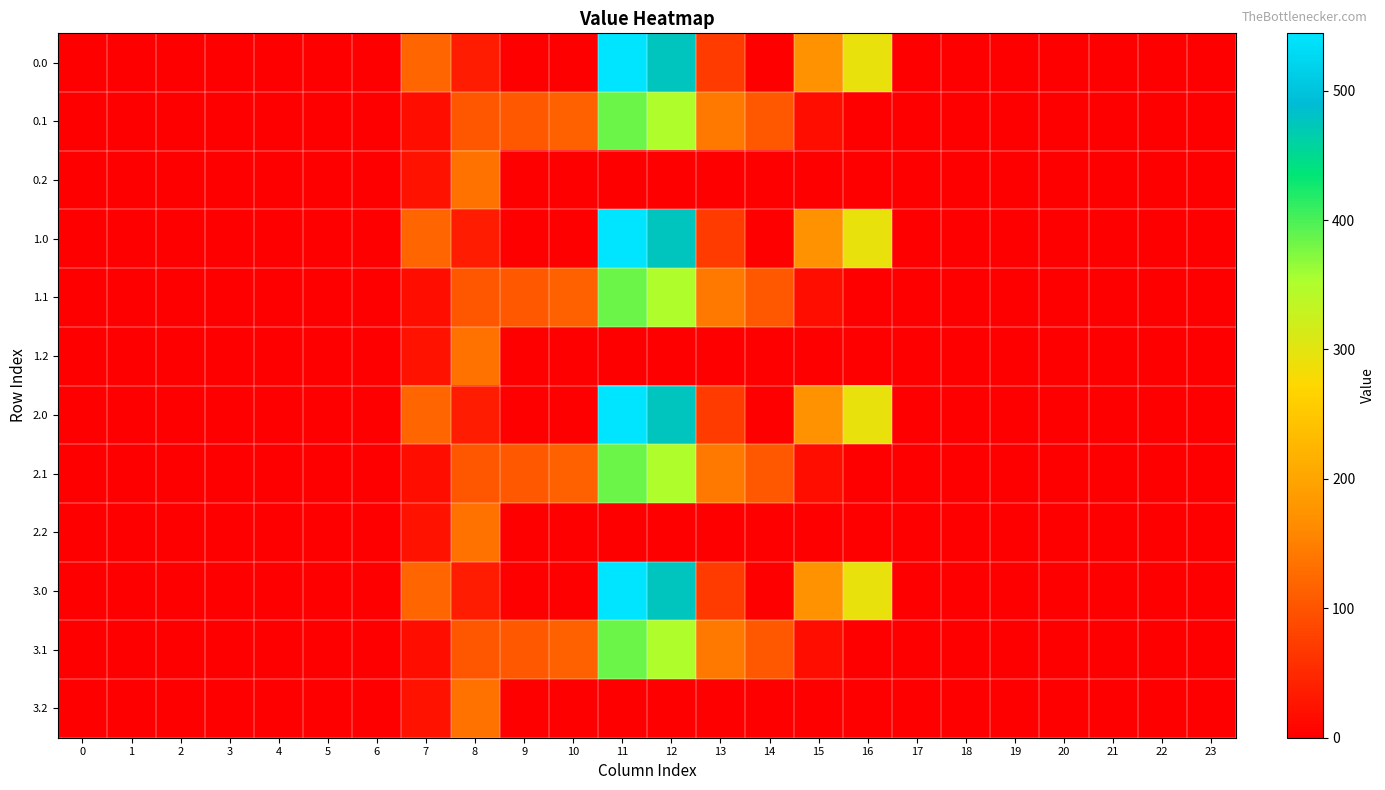

Reading left to right, what are all the values shown in this chart?

0.0: 0=0.0	1=0.0	2=0.0	3=0.0	4=0.0	5=0.0	6=0.0	7=120.6	8=35.0	9=0.0	10=0.0	11=544.3	12=477.2	13=70.2	14=0.3	15=172.8	16=294.5	17=0.0	18=0.0	19=0.0	20=0.0	21=0.0	22=0.0	23=0.0
0.1: 0=0.0	1=0.0	2=0.0	3=0.0	4=0.0	5=0.0	6=0.0	7=17.7	8=102.3	9=104.8	10=114.0	11=384.7	12=350.8	13=141.2	14=105.5	15=17.3	16=0.0	17=0.0	18=0.0	19=0.0	20=0.0	21=0.0	22=0.0	23=0.0
0.2: 0=0.0	1=0.0	2=0.0	3=0.0	4=0.0	5=0.0	6=0.0	7=22.3	8=134.2	9=0.0	10=0.0	11=0.0	12=0.0	13=0.0	14=0.0	15=0.0	16=0.0	17=0.0	18=0.0	19=0.0	20=0.0	21=0.0	22=0.0	23=0.0
1.0: 0=0.0	1=0.0	2=0.0	3=0.0	4=0.0	5=0.0	6=0.0	7=120.6	8=35.0	9=0.0	10=0.0	11=544.3	12=477.2	13=70.2	14=0.3	15=172.8	16=294.5	17=0.0	18=0.0	19=0.0	20=0.0	21=0.0	22=0.0	23=0.0
1.1: 0=0.0	1=0.0	2=0.0	3=0.0	4=0.0	5=0.0	6=0.0	7=17.7	8=102.3	9=104.8	10=114.0	11=384.7	12=350.8	13=141.2	14=105.5	15=17.3	16=0.0	17=0.0	18=0.0	19=0.0	20=0.0	21=0.0	22=0.0	23=0.0
1.2: 0=0.0	1=0.0	2=0.0	3=0.0	4=0.0	5=0.0	6=0.0	7=22.3	8=134.2	9=0.0	10=0.0	11=0.0	12=0.0	13=0.0	14=0.0	15=0.0	16=0.0	17=0.0	18=0.0	19=0.0	20=0.0	21=0.0	22=0.0	23=0.0
2.0: 0=0.0	1=0.0	2=0.0	3=0.0	4=0.0	5=0.0	6=0.0	7=120.6	8=35.0	9=0.0	10=0.0	11=544.3	12=477.2	13=70.2	14=0.3	15=172.8	16=294.5	17=0.0	18=0.0	19=0.0	20=0.0	21=0.0	22=0.0	23=0.0
2.1: 0=0.0	1=0.0	2=0.0	3=0.0	4=0.0	5=0.0	6=0.0	7=17.7	8=102.3	9=104.8	10=114.0	11=384.7	12=350.8	13=141.2	14=105.5	15=17.3	16=0.0	17=0.0	18=0.0	19=0.0	20=0.0	21=0.0	22=0.0	23=0.0
2.2: 0=0.0	1=0.0	2=0.0	3=0.0	4=0.0	5=0.0	6=0.0	7=22.3	8=134.2	9=0.0	10=0.0	11=0.0	12=0.0	13=0.0	14=0.0	15=0.0	16=0.0	17=0.0	18=0.0	19=0.0	20=0.0	21=0.0	22=0.0	23=0.0
3.0: 0=0.0	1=0.0	2=0.0	3=0.0	4=0.0	5=0.0	6=0.0	7=120.6	8=35.0	9=0.0	10=0.0	11=544.3	12=477.2	13=70.2	14=0.3	15=172.8	16=294.5	17=0.0	18=0.0	19=0.0	20=0.0	21=0.0	22=0.0	23=0.0
3.1: 0=0.0	1=0.0	2=0.0	3=0.0	4=0.0	5=0.0	6=0.0	7=17.7	8=102.3	9=104.8	10=114.0	11=384.7	12=350.8	13=141.2	14=105.5	15=17.3	16=0.0	17=0.0	18=0.0	19=0.0	20=0.0	21=0.0	22=0.0	23=0.0
3.2: 0=0.0	1=0.0	2=0.0	3=0.0	4=0.0	5=0.0	6=0.0	7=22.3	8=134.2	9=0.0	10=0.0	11=0.0	12=0.0	13=0.0	14=0.0	15=0.0	16=0.0	17=0.0	18=0.0	19=0.0	20=0.0	21=0.0	22=0.0	23=0.0